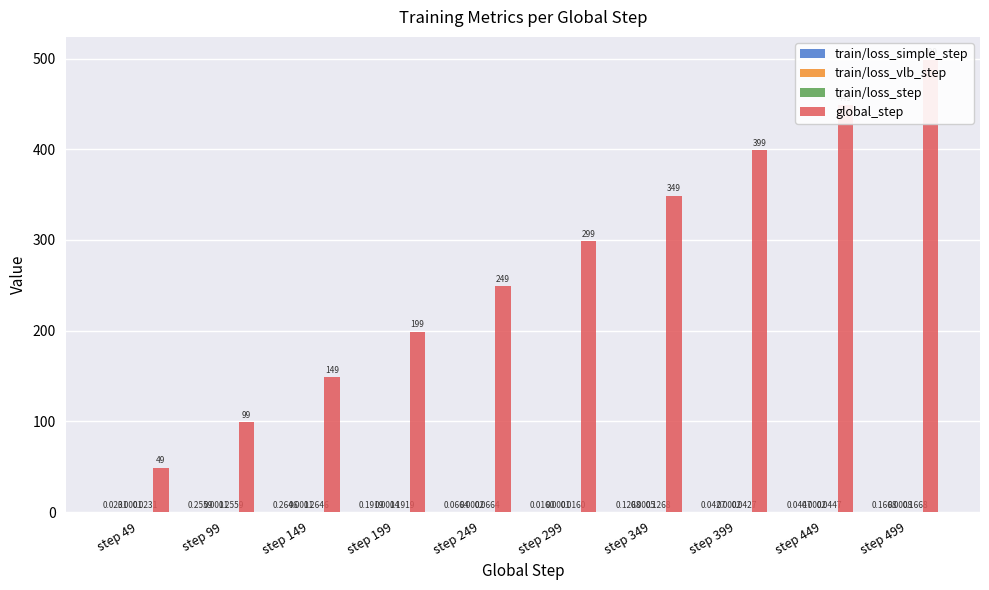

Rank the series by their maximum value, from highest to lowest.

global_step, train/loss_simple_step, train/loss_step, train/loss_vlb_step